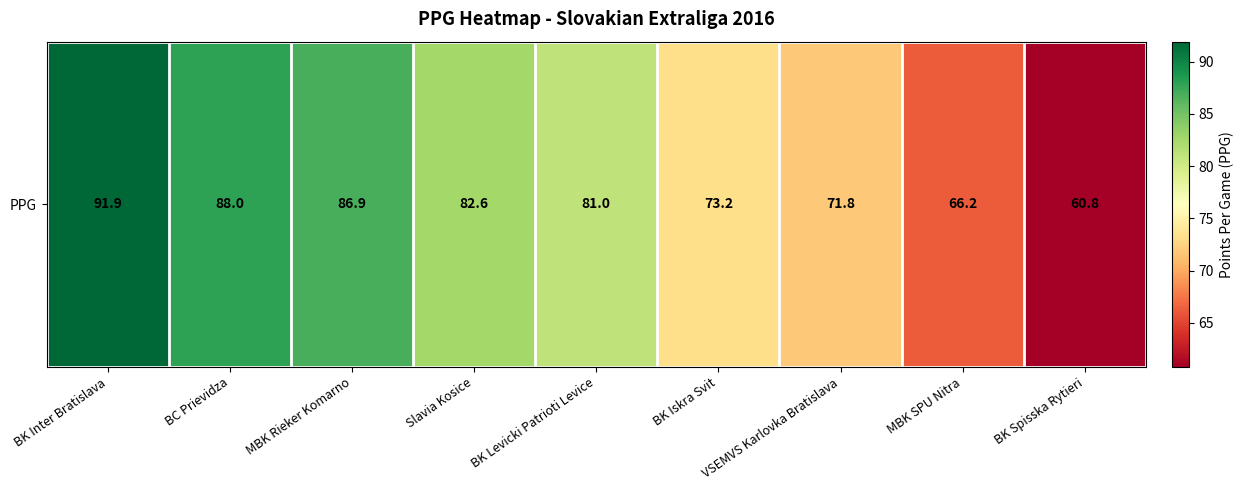

What is the change in value from BK Inter Bratislava to BK Levicki Patrioti Levice?

-10.9